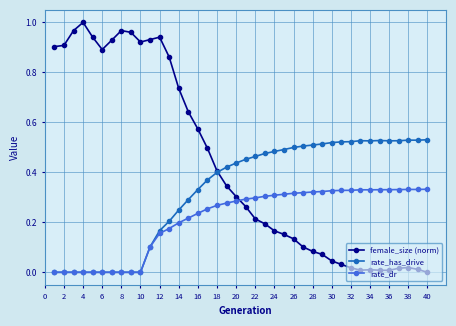

Rank the series by their maximum value, from highest to lowest.

female_size (norm), rate_has_drive, rate_dr